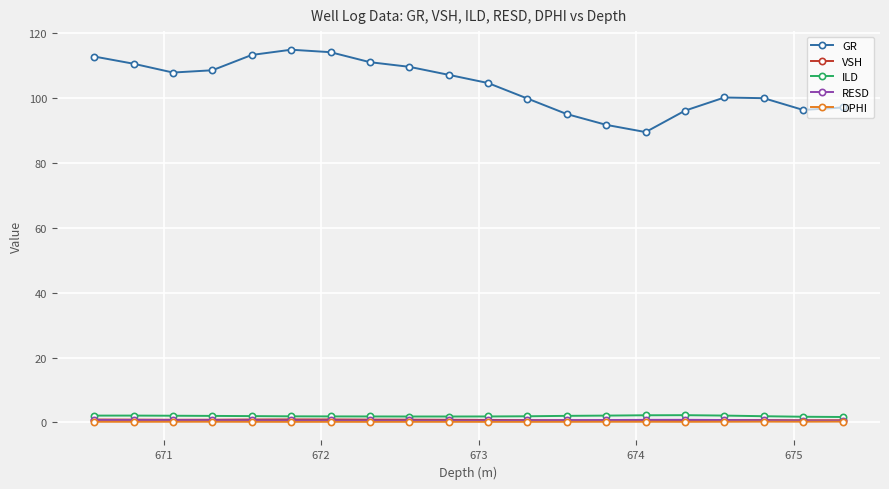

What is the maximum value shown in the chart?

114.8